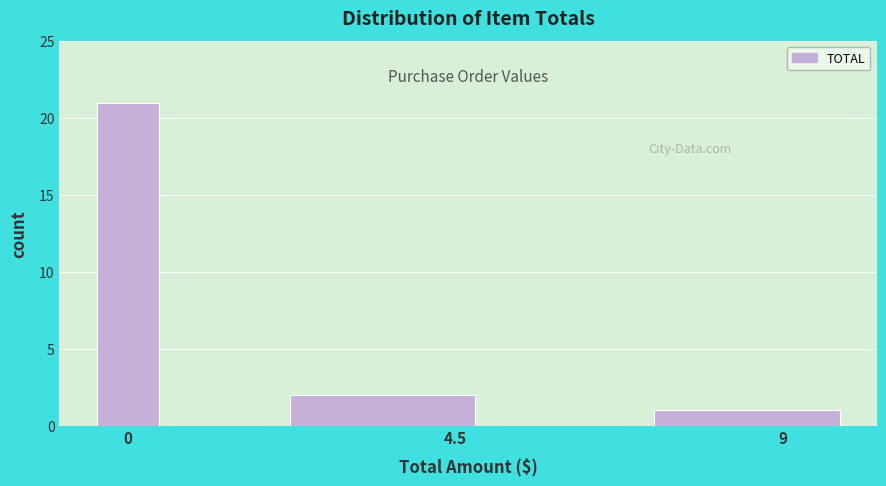

Read against the x-axis, roughly where is the centre of the tallest bar?

0.0